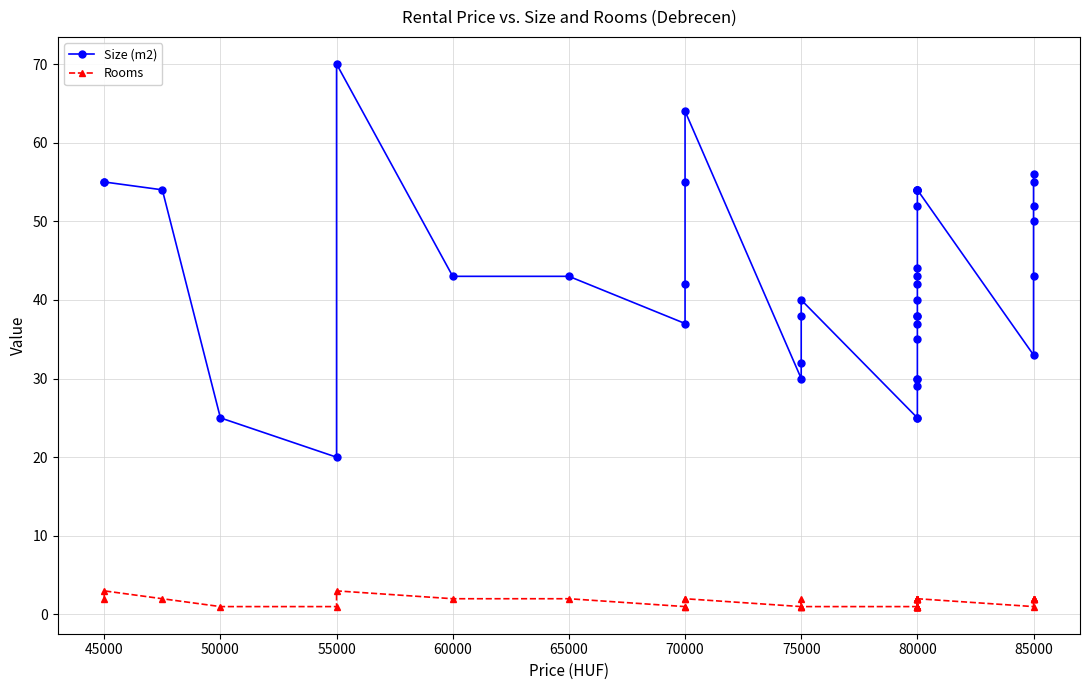

What position from the left is 27?

28